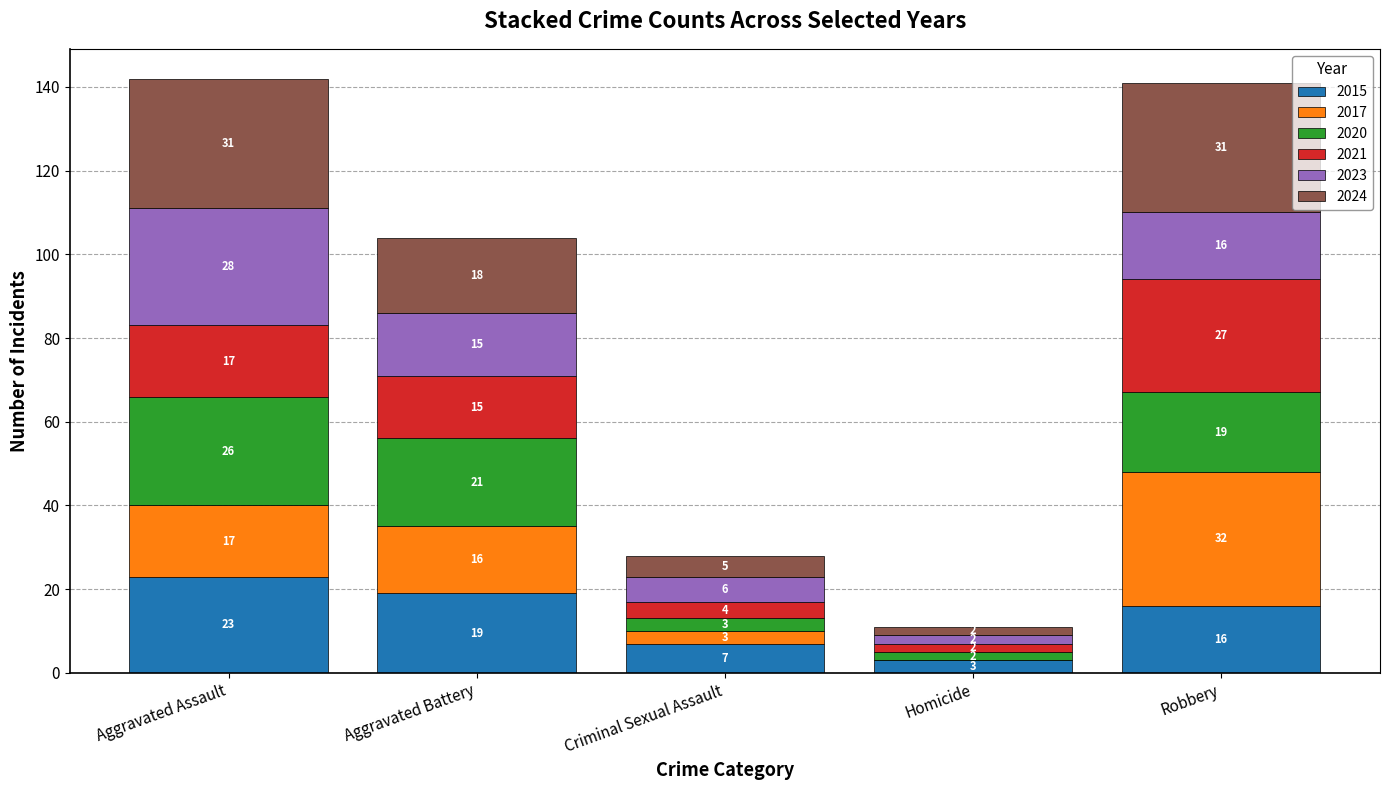

Which category has the highest value in the 2015 series?

Aggravated Assault